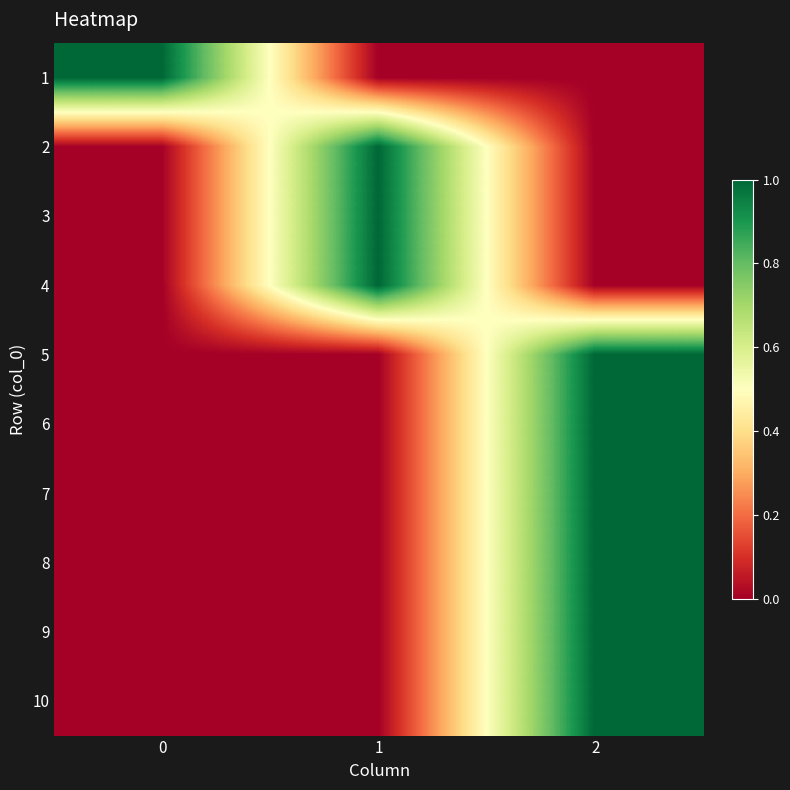

Which category has the lowest value across all series?

1